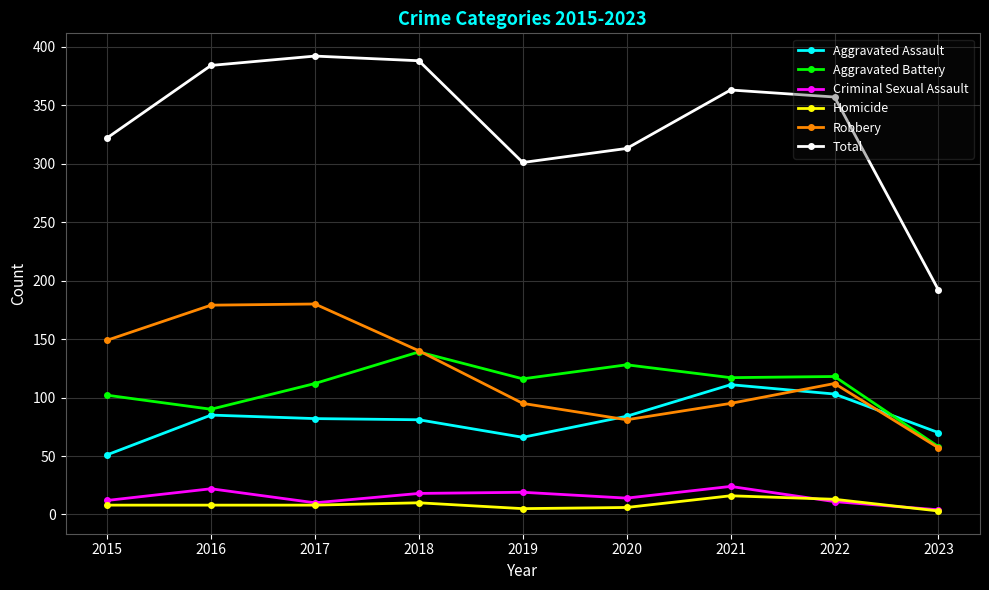

List the series in order of their peak value, highest first.

Total, Robbery, Aggravated Battery, Aggravated Assault, Criminal Sexual Assault, Homicide